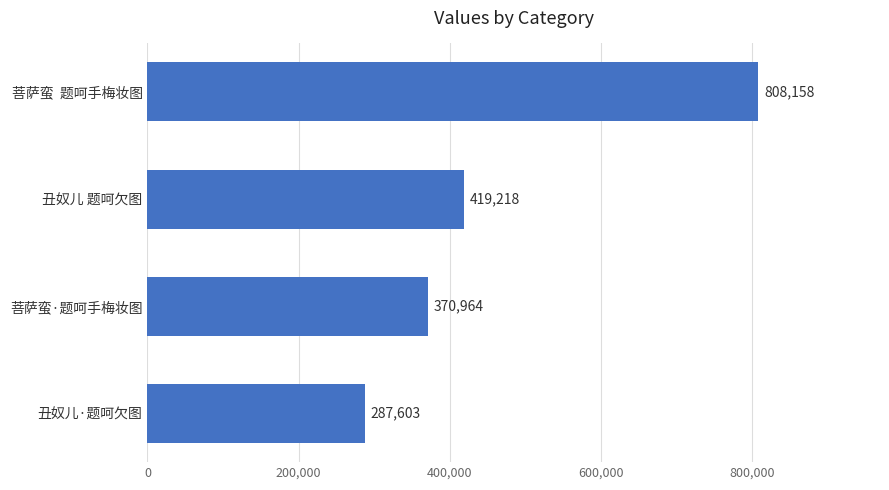

What is the ratio of the value at 菩萨蛮·题呵手梅妆图 to the value at 丑奴儿 题呵欠图?

0.9